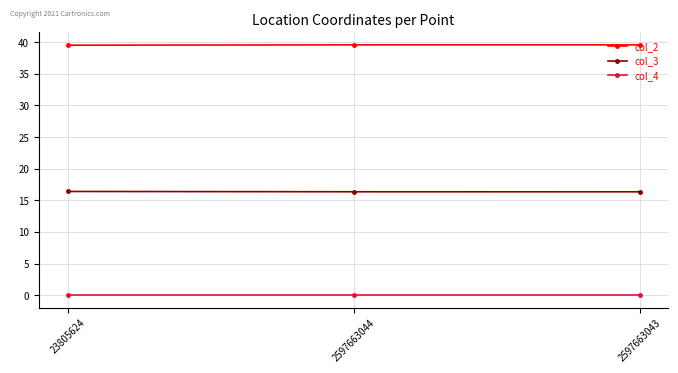

What position from the right is 2597663044?

2